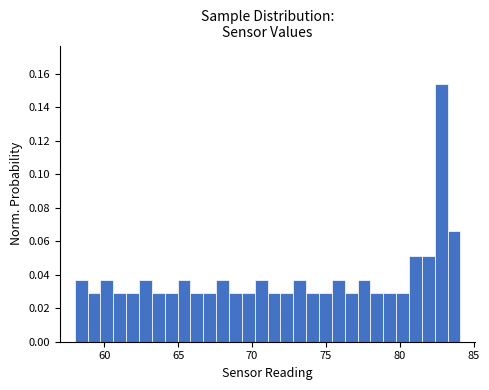

Around what value on the x-axis is the tallest bar? Give the approximate position of its centre, as read against the axis.

83.0